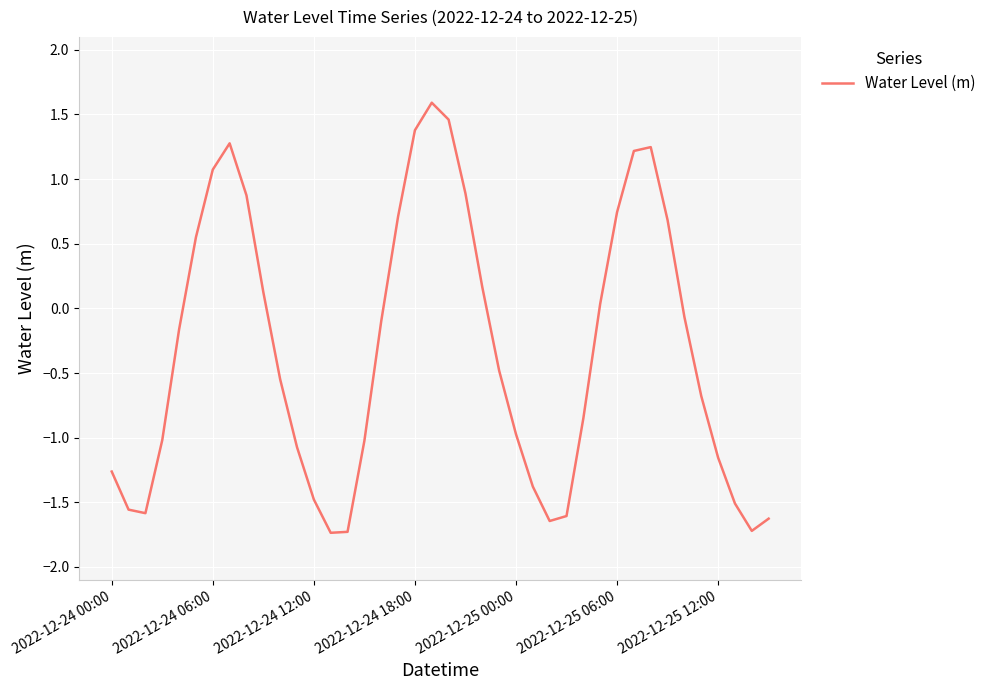

What is the difference between the maximum and minimum values?

3.3